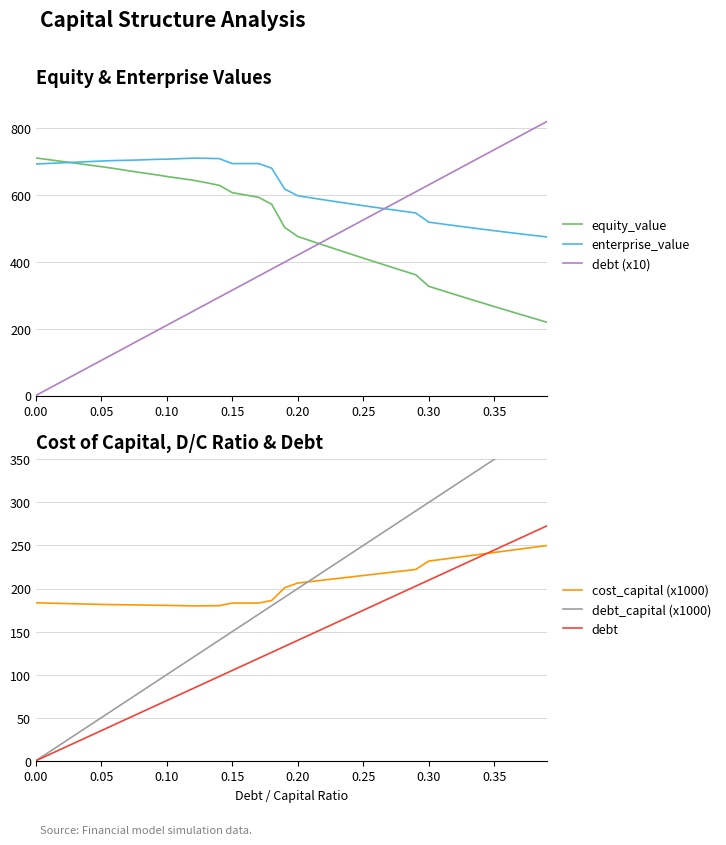

What is the value of the equity_value point at the 22nd from the left?

461.6